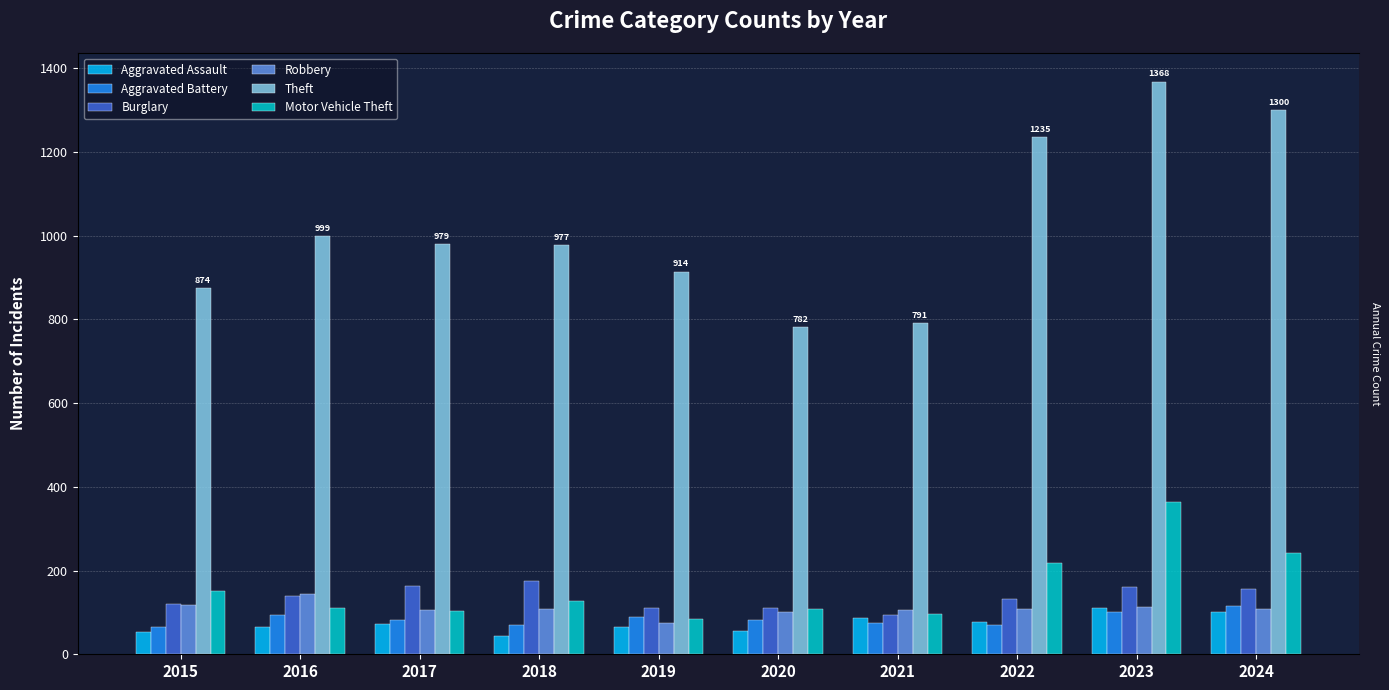

Does the chart contain any negative values?

No